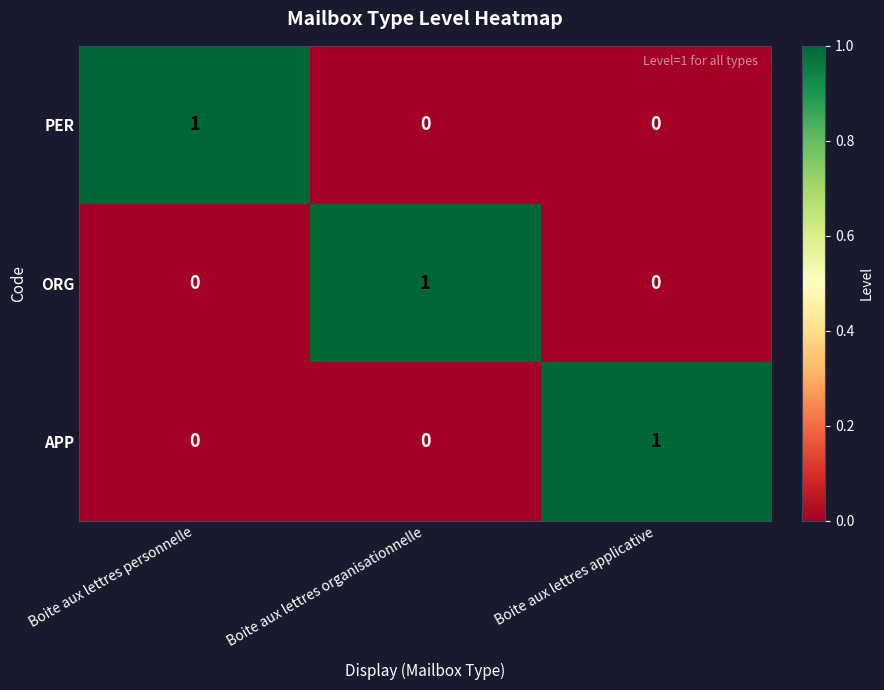

Reading left to right, what are all the values shown in this chart?

PER: 1	0	0
ORG: 0	1	0
APP: 0	0	1